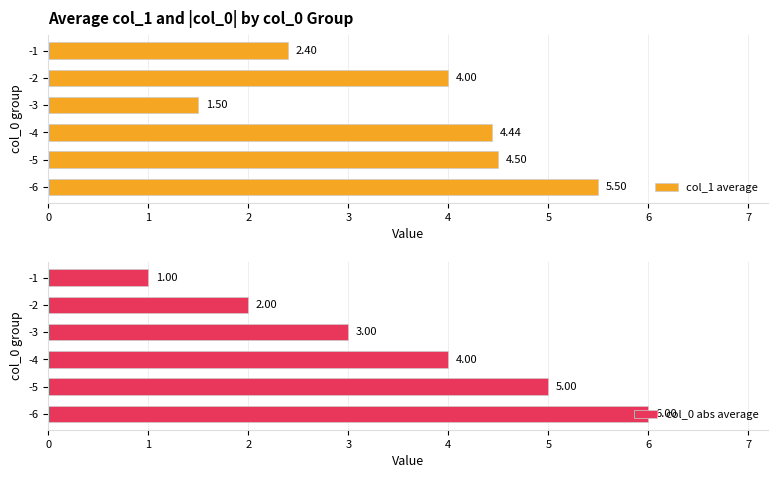

What is the sum of the col_1 average values at -3 and -4?

5.9